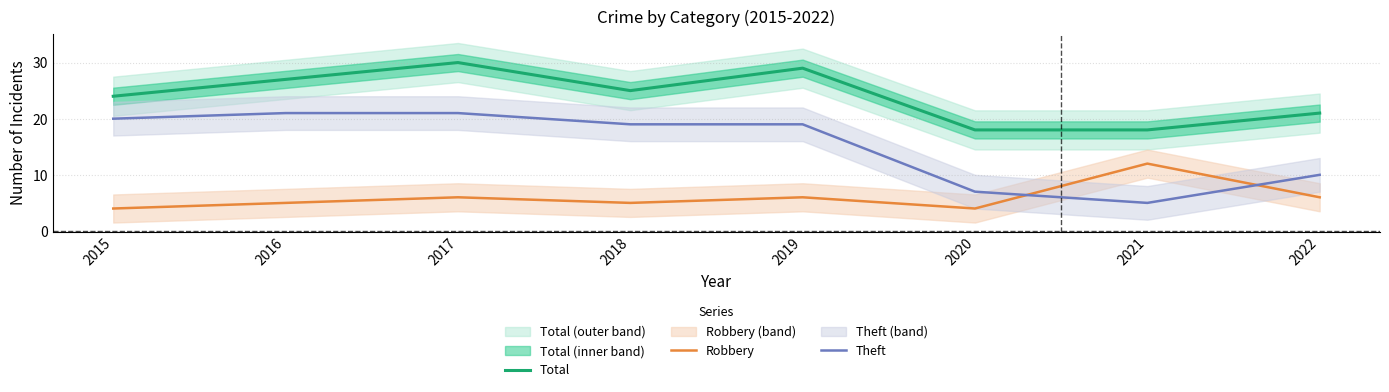

How many intersections are there between Theft and Robbery?

2